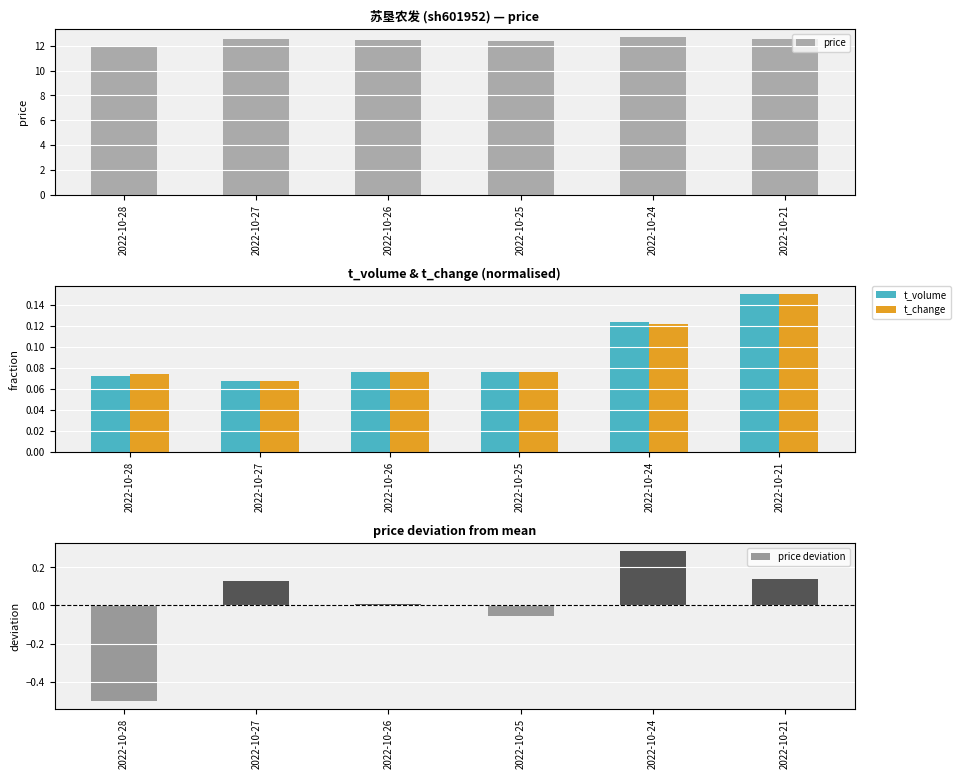

Which series has the largest total across all categories?

price